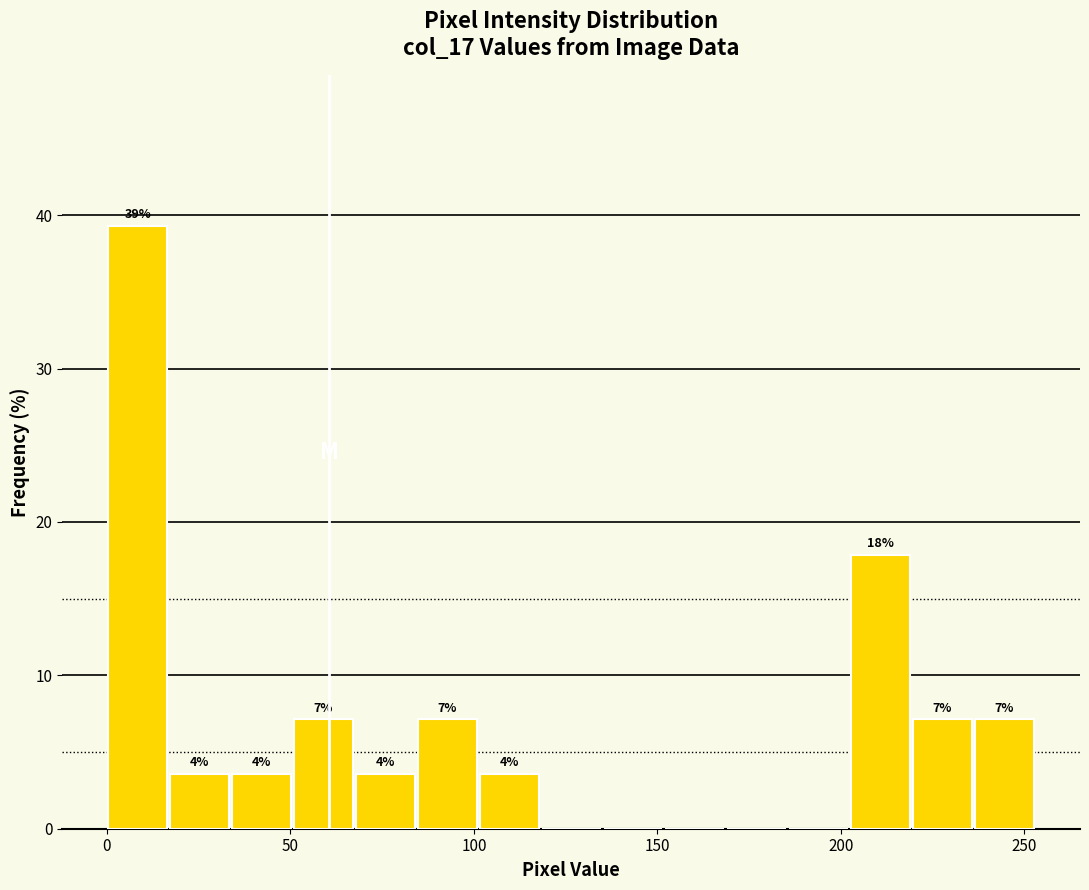

Read against the x-axis, roughly where is the centre of the tallest bar?

10